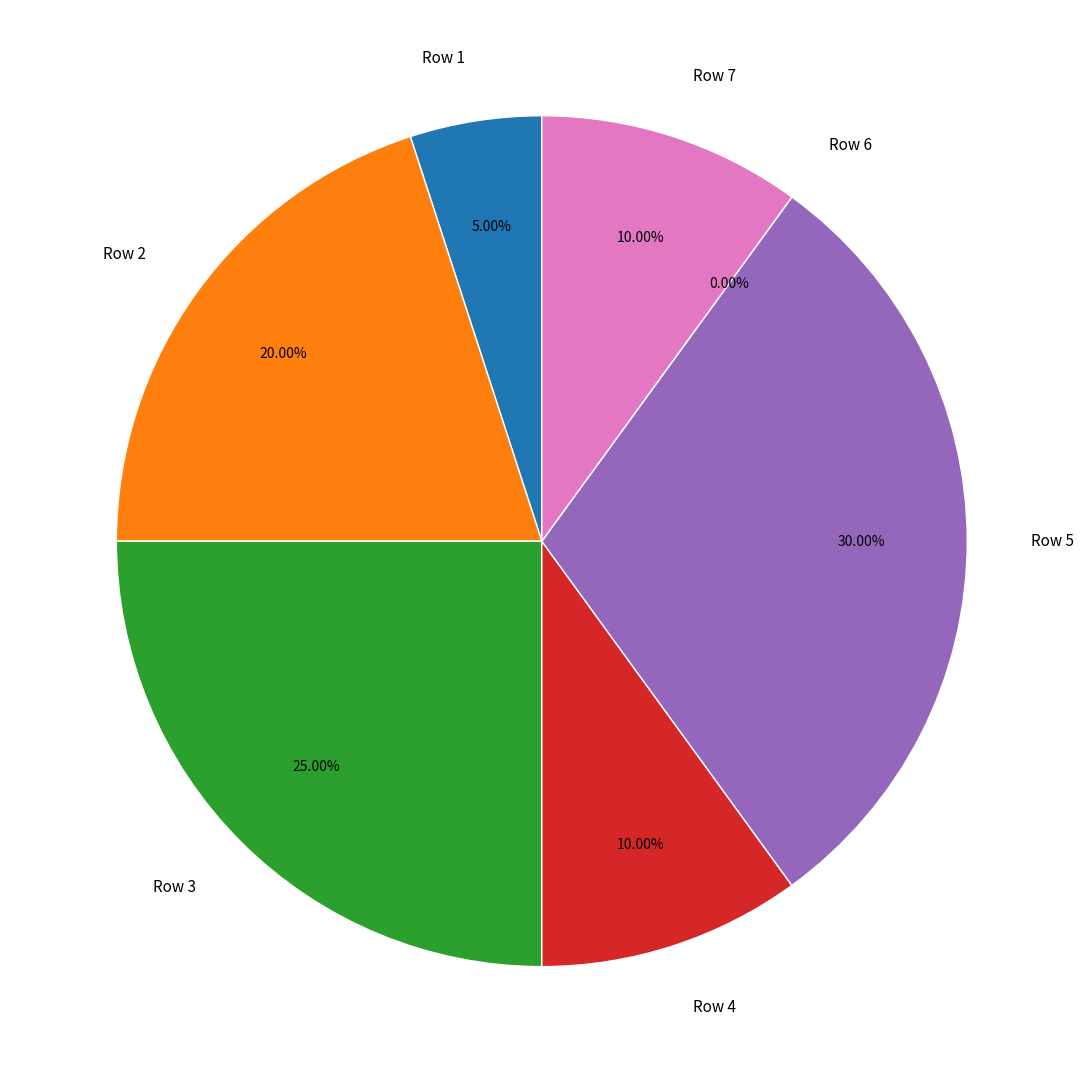

How many slices are in this pie chart?

7